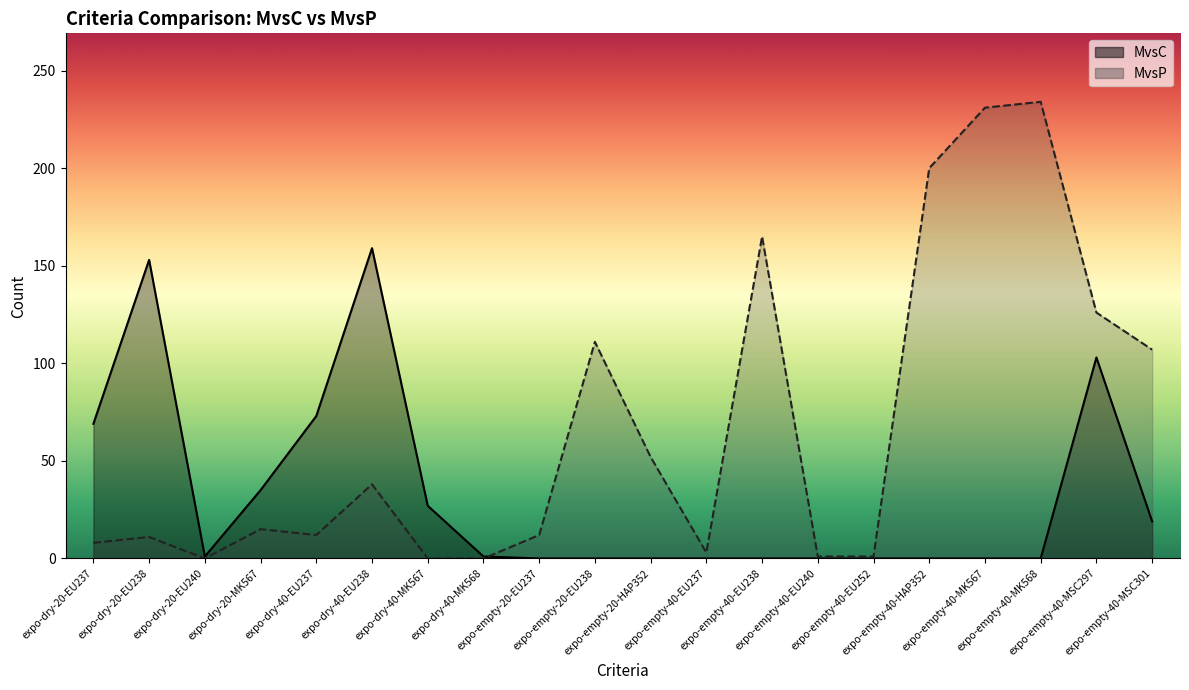

The MvsP series shows 115 at expo-dry-20-EU240. True or false?

False